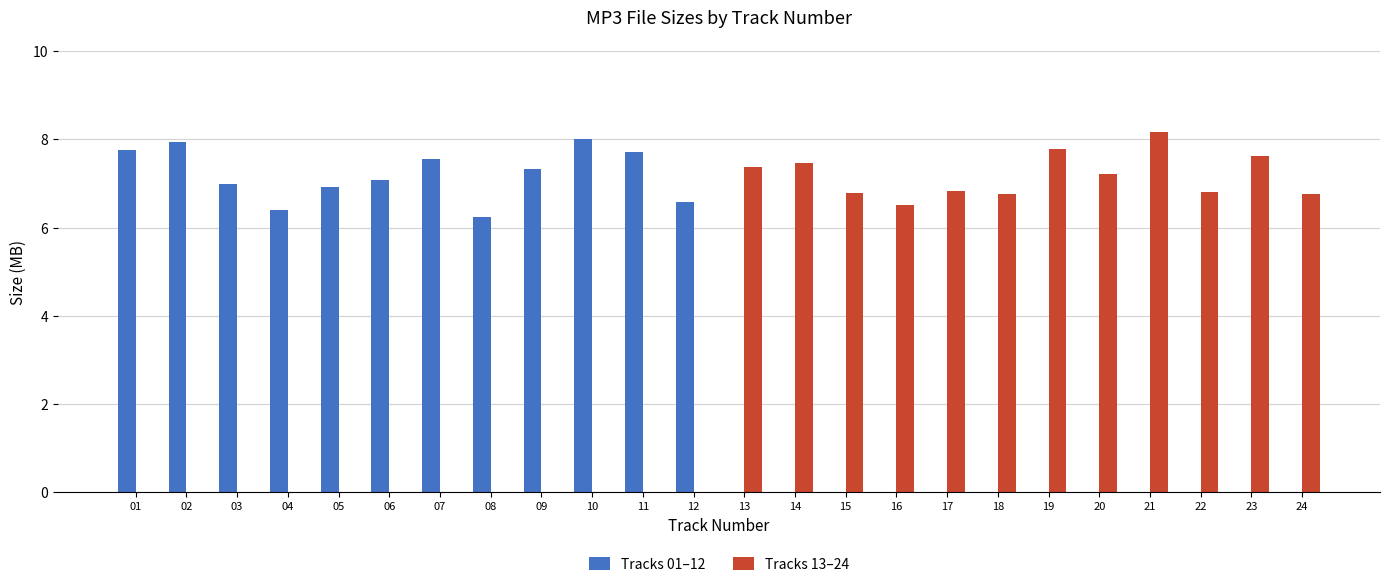

What is the maximum value shown in the chart?

8.2